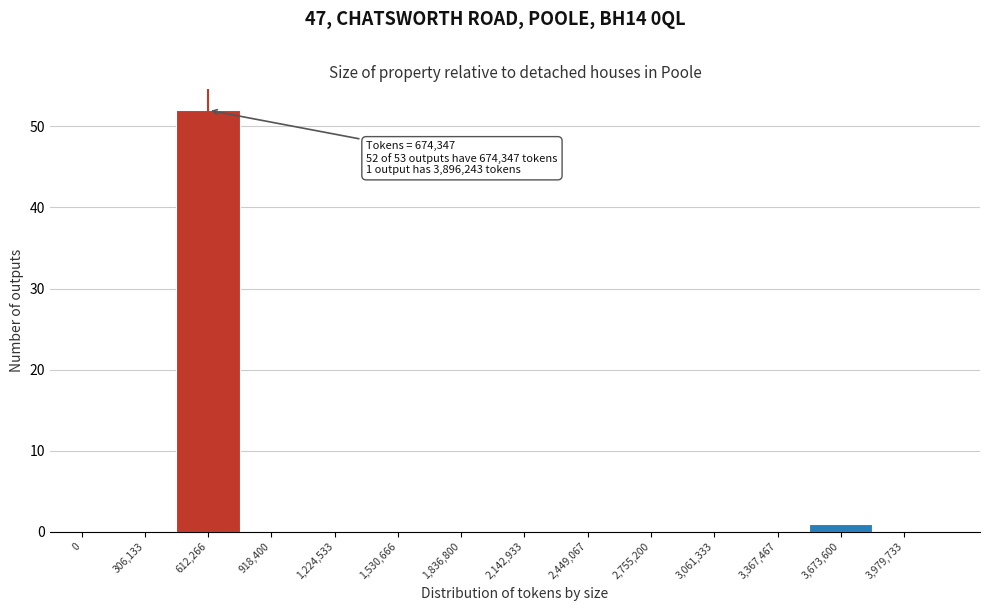

Reading left to right, list all the values displayed in this chart.

0=0	306,133=0	612,266=52	918,400=0	1,224,533=0	1,530,666=0	1,836,800=0	2,142,933=0	2,449,067=0	2,755,200=0	3,061,333=0	3,367,467=0	3,673,600=1	3,979,733=0